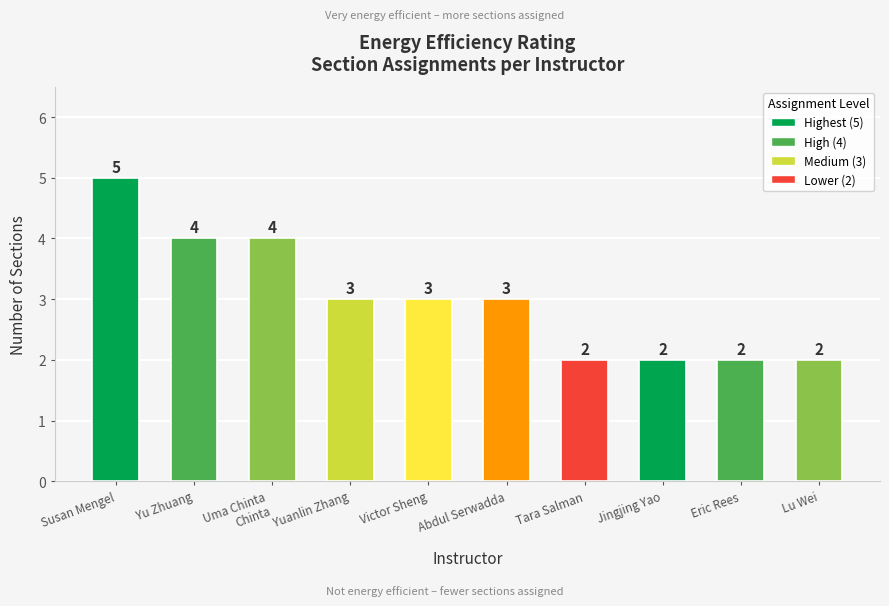

What is the change in value from Yu Zhuang to Eric Rees?

-2